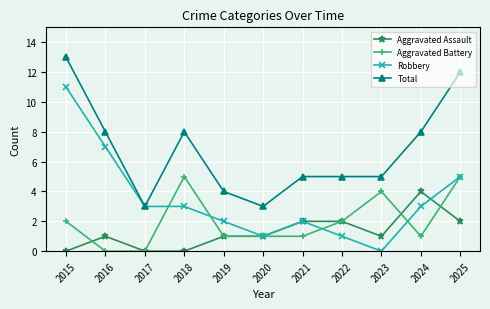

What is the total value across all series at 2025?

24